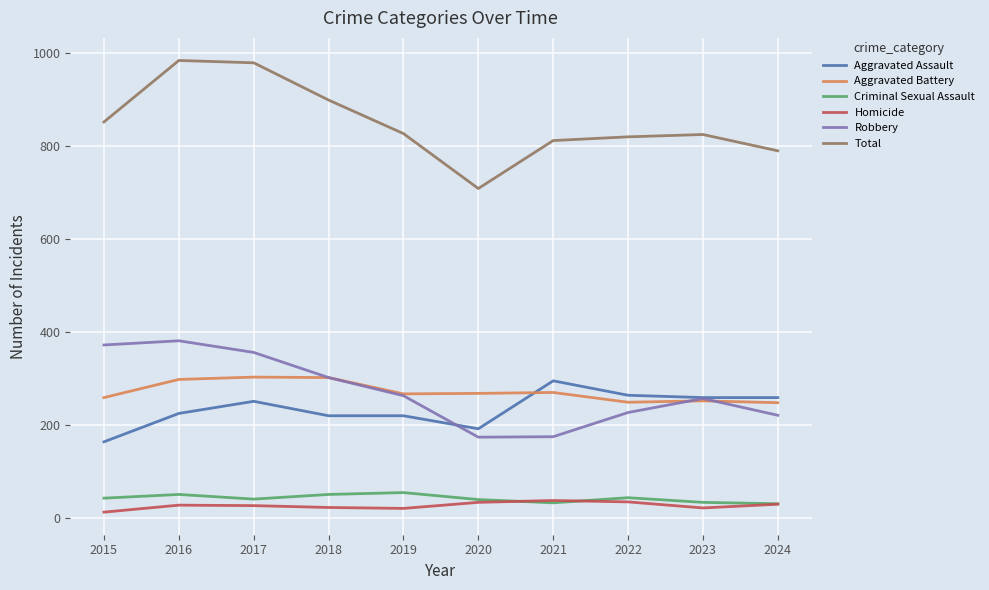

What is the average value of the Criminal Sexual Assault series?

42